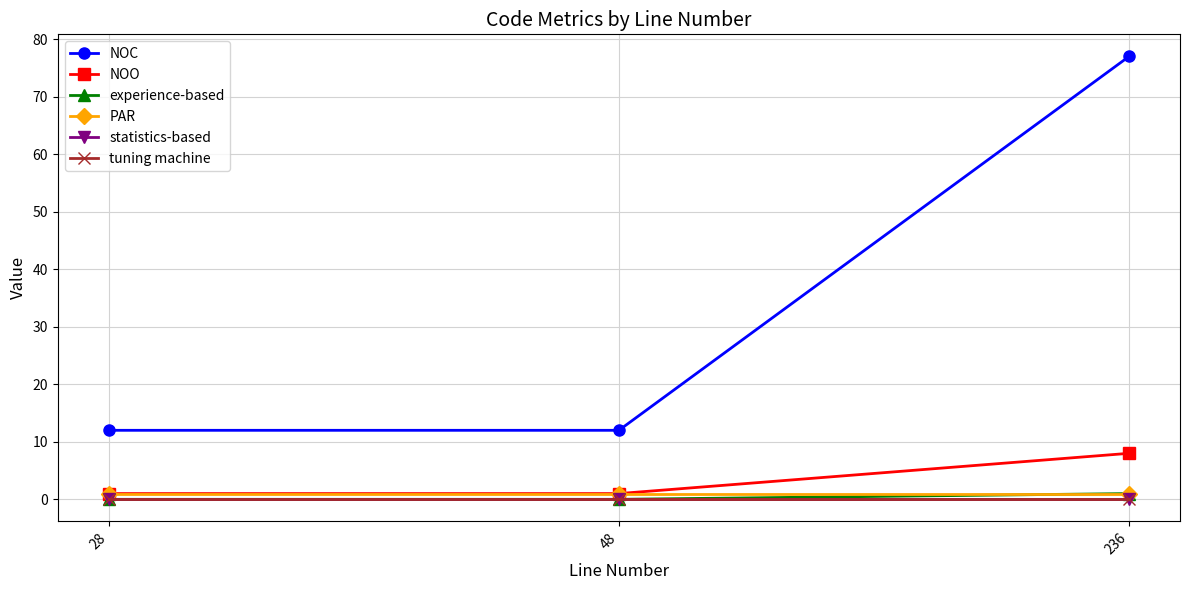

List the series in order of their peak value, highest first.

NOC, NOO, experience-based, PAR, statistics-based, tuning machine